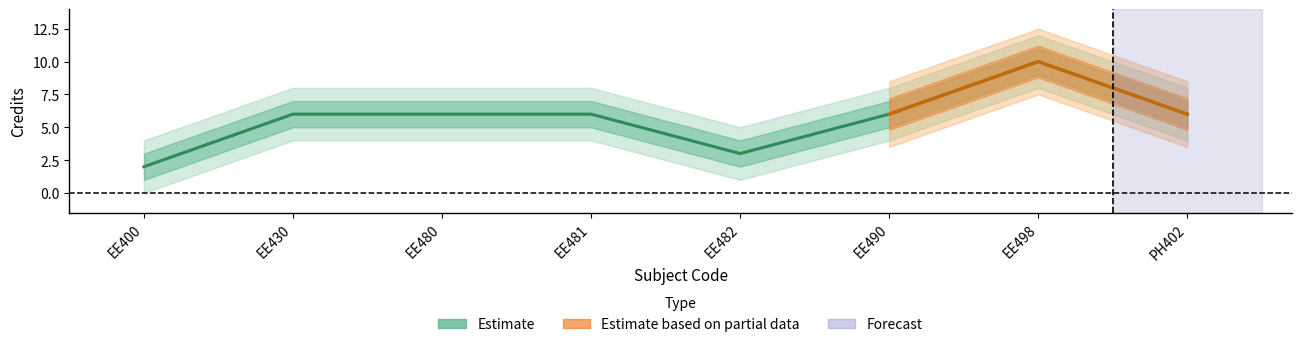

What is the difference between the second highest and minimum values?

4